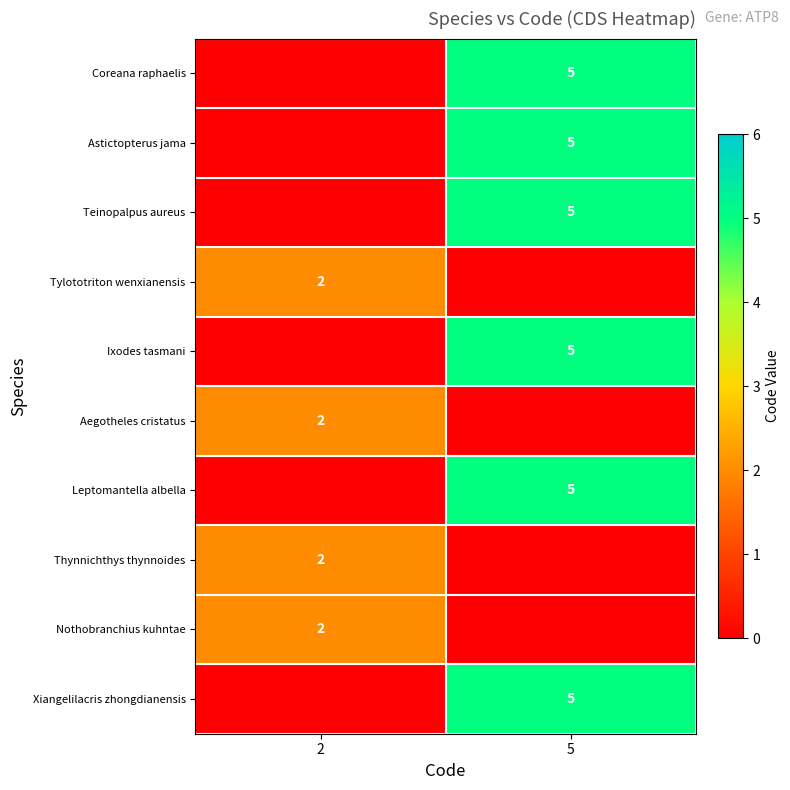

Is it true that Thynnichthys thynnoides equals 2 at 2?

True